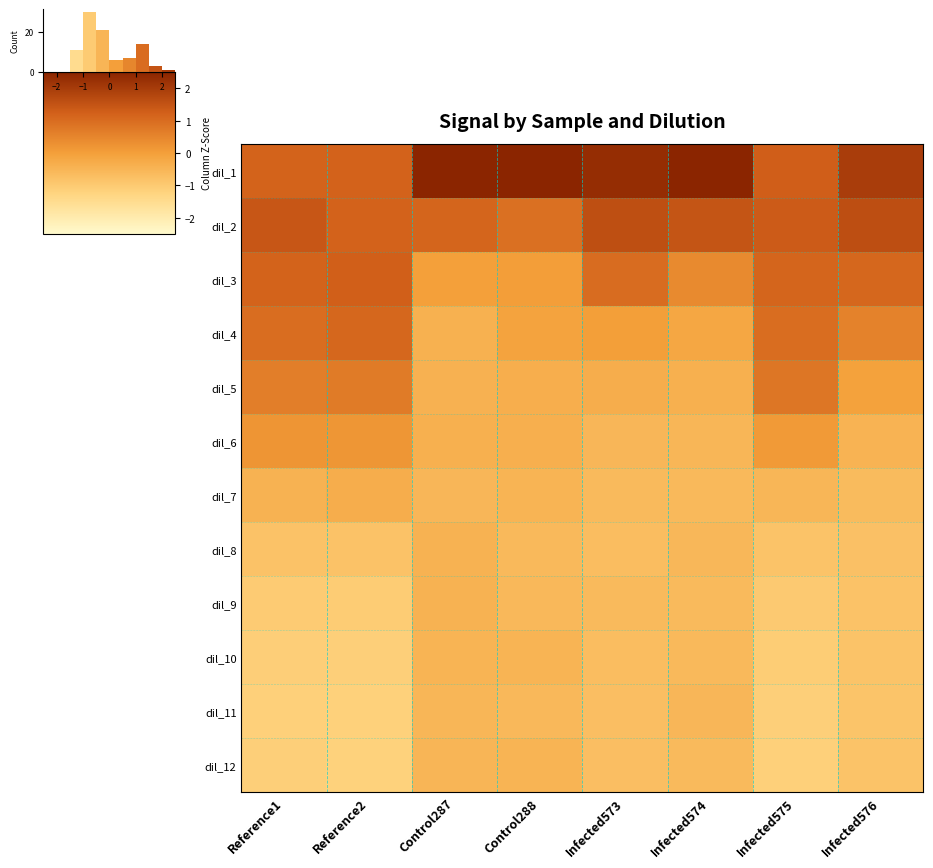

Reading left to right, what are all the values shown in this chart?

row_0: 1.2	1.2	3.0	3.0	2.3	2.7	1.3	2.0
row_1: 1.4	1.2	1.1	0.9	1.6	1.5	1.3	1.6
row_2: 1.2	1.3	-0.0	0.0	1.0	0.4	1.1	1.1
row_3: 1.0	1.1	-0.4	-0.1	0.0	-0.2	1.0	0.6
row_4: 0.7	0.7	-0.4	-0.3	-0.3	-0.4	0.8	-0.0
row_5: 0.2	0.2	-0.4	-0.4	-0.5	-0.5	0.1	-0.5
row_6: -0.4	-0.3	-0.5	-0.5	-0.6	-0.6	-0.5	-0.6
row_7: -0.8	-0.8	-0.4	-0.6	-0.7	-0.6	-0.8	-0.8
row_8: -1.0	-1.0	-0.4	-0.6	-0.6	-0.6	-1.0	-0.8
row_9: -1.1	-1.1	-0.5	-0.5	-0.7	-0.6	-1.1	-0.8
row_10: -1.1	-1.2	-0.5	-0.6	-0.7	-0.5	-1.1	-0.8
row_11: -1.1	-1.2	-0.5	-0.5	-0.7	-0.6	-1.1	-0.8